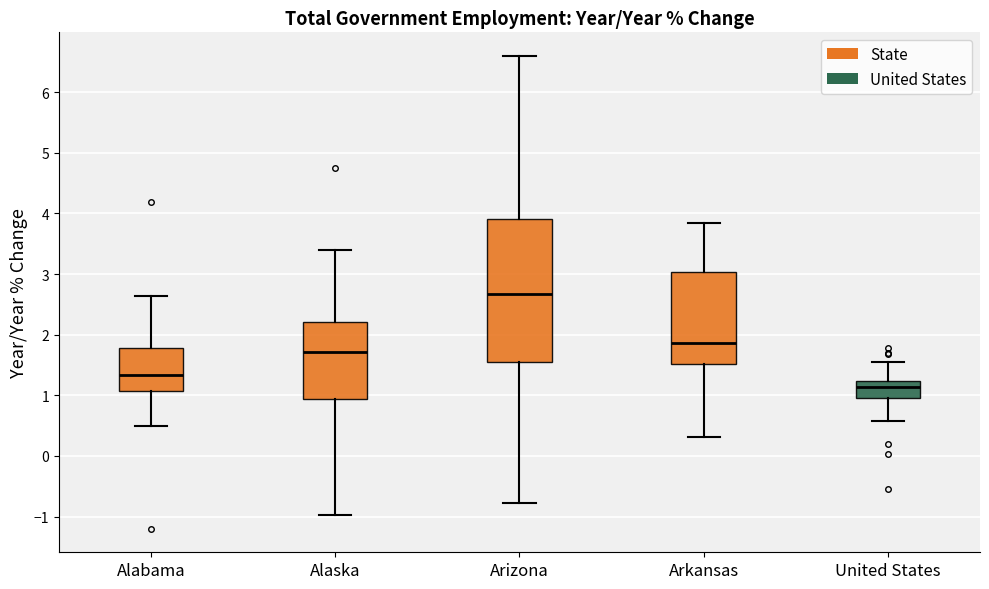

Comparing the boxes themselves (not the whiskers), which one is the tallest?

Arizona